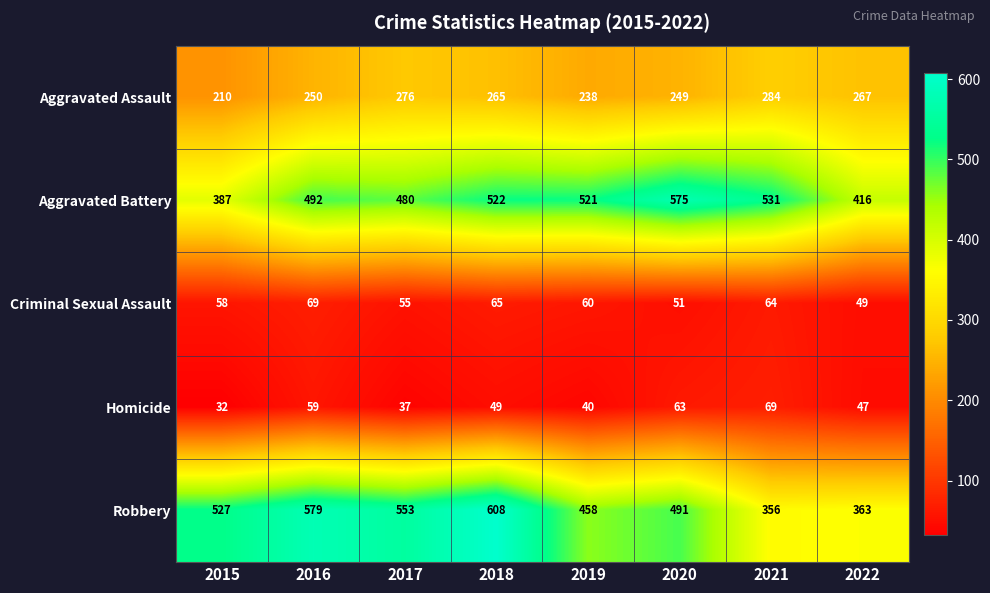

At which label does Criminal Sexual Assault first exceed 60?

2016